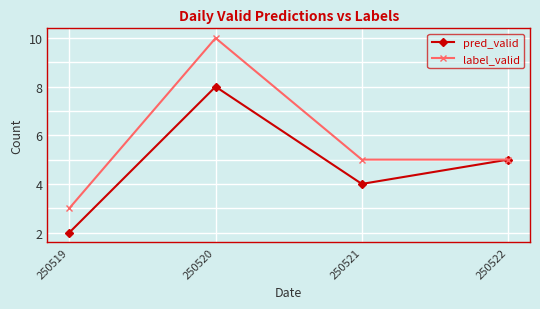

Rank the categories by pred_valid value from lowest to highest.

250519, 250521, 250522, 250520